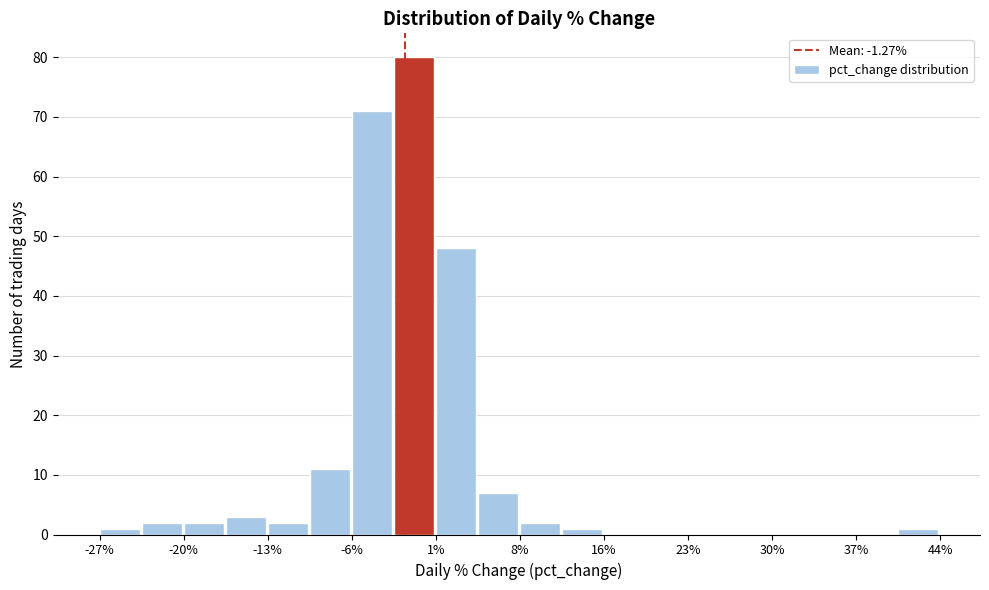

Read against the x-axis, roughly where is the centre of the tallest bar?

-1